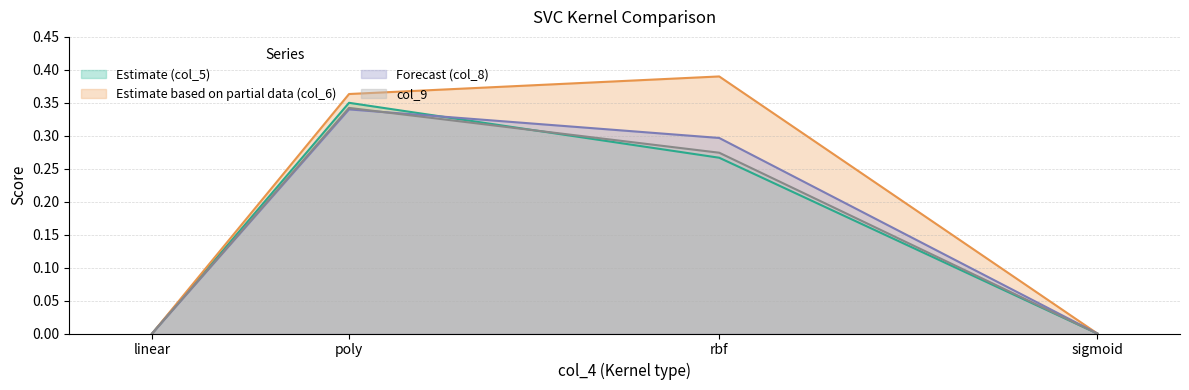

What are all the series names shown in the legend?

Estimate (col_5), Estimate based on partial data (col_6), Forecast (col_8), col_9